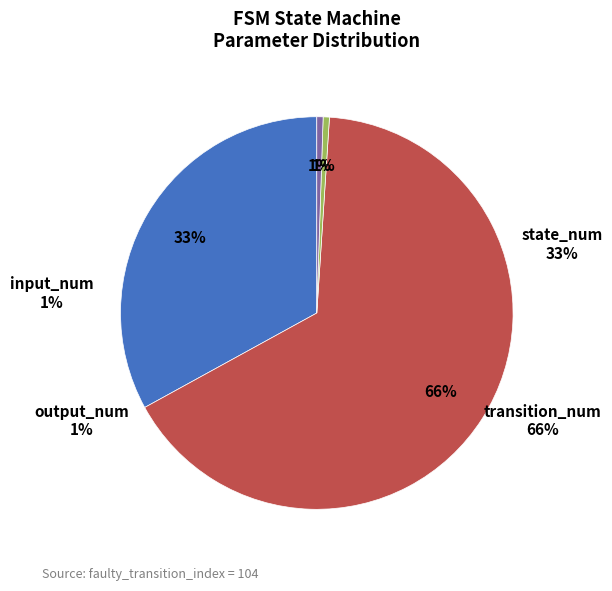

To the nearest percent, what is the average slice percentage?

25%